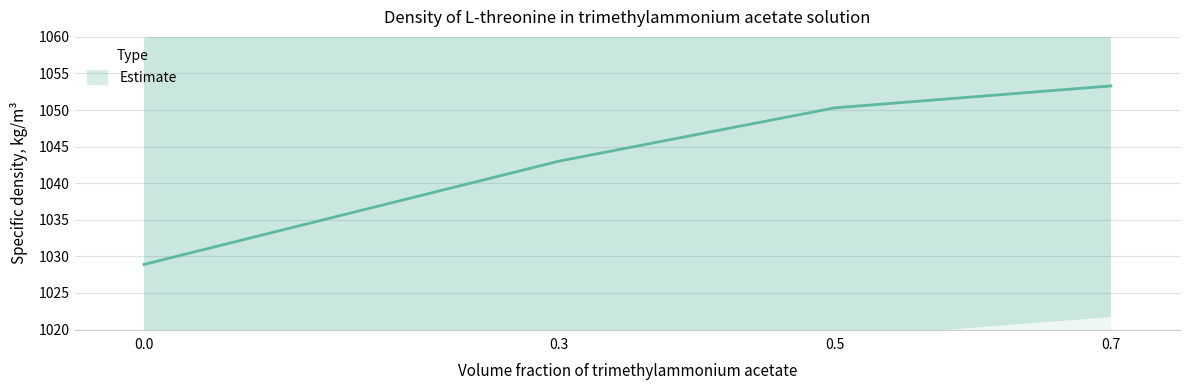

Count the number of data series in this chart.

1